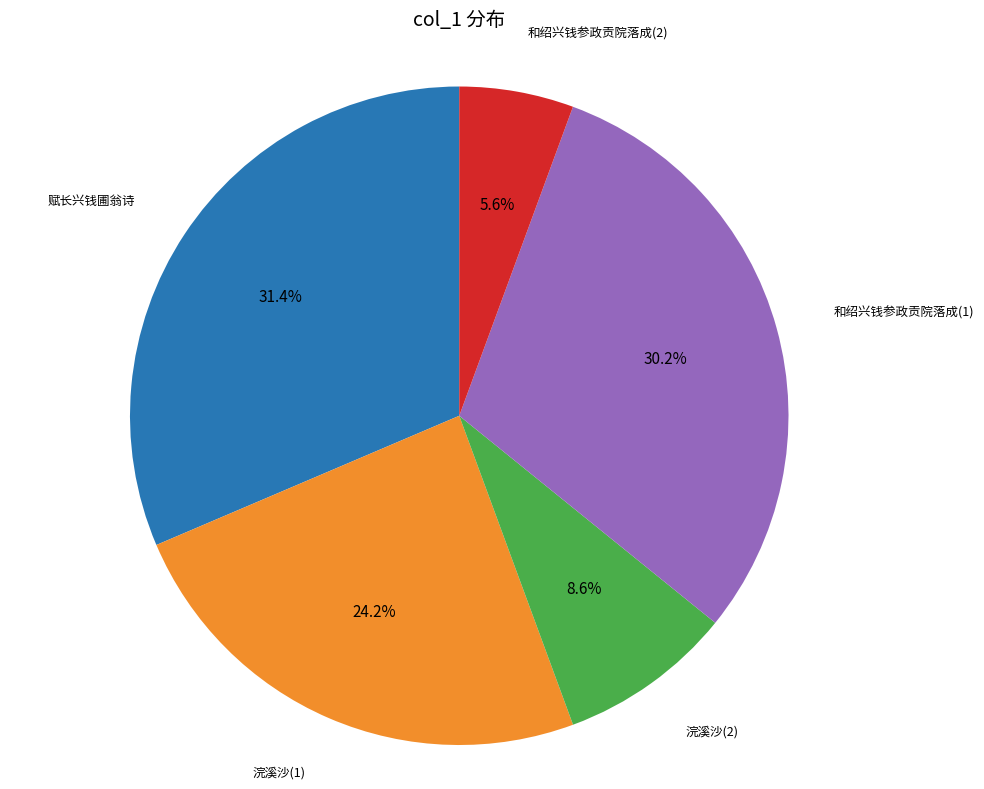

Does any single category account for the majority?

No